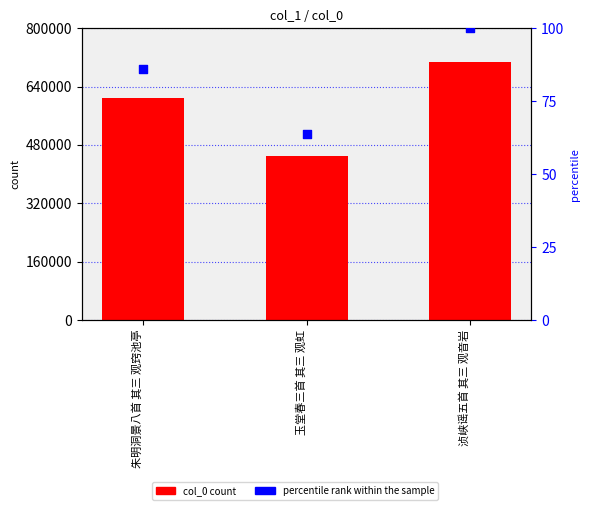

What is the total value across all series at 浈峡谣五首 其三 观音岩?

706142.0